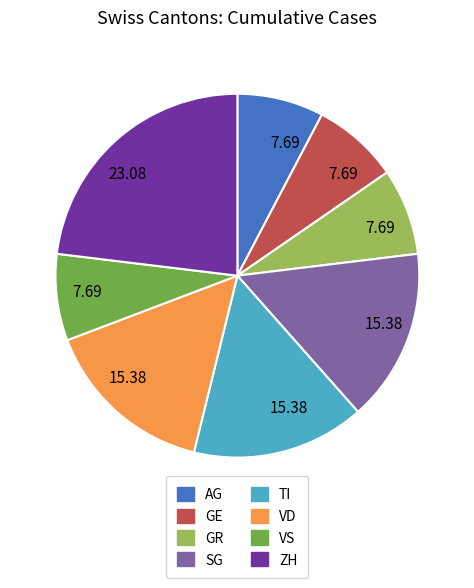

Count the number of slices in the pie.

8